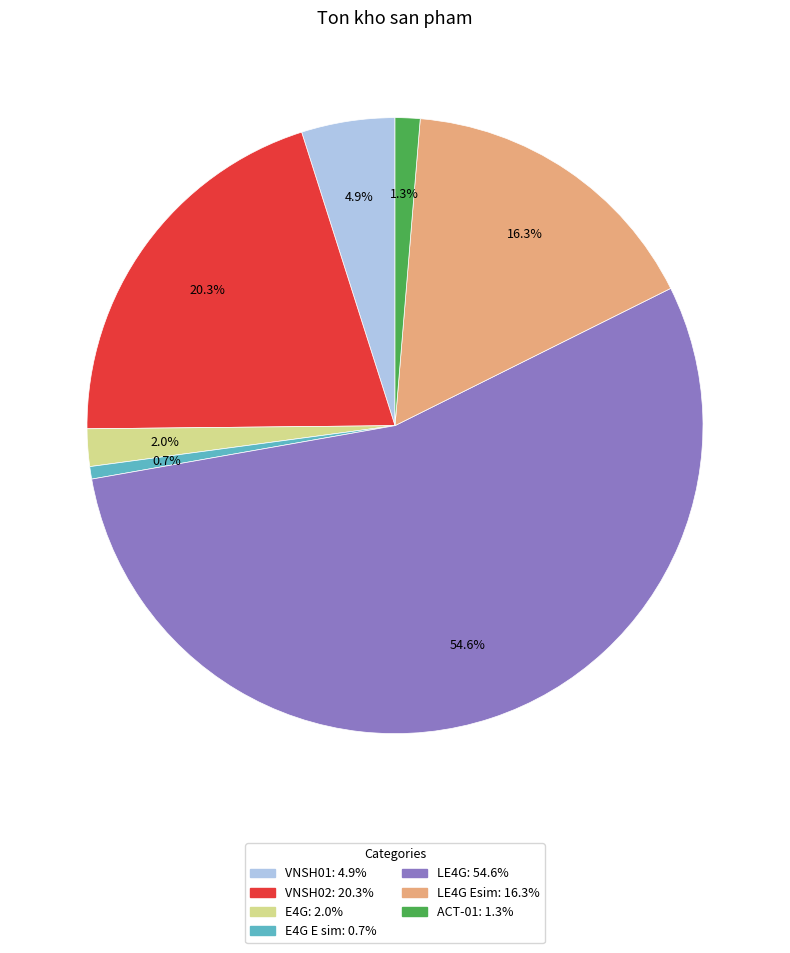

How many segments does this pie chart have?

7